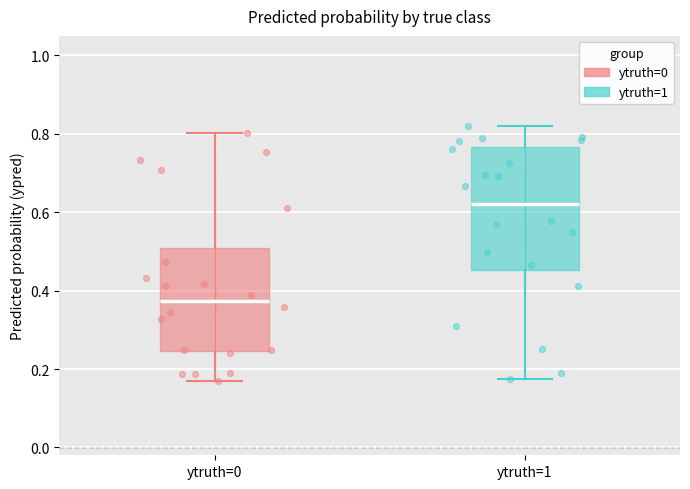

Where does the upper whisker of the box for ytruth=0 end on the y-axis? The values are not printed on the chart, so give them approximately, as read against the axis.

0.80